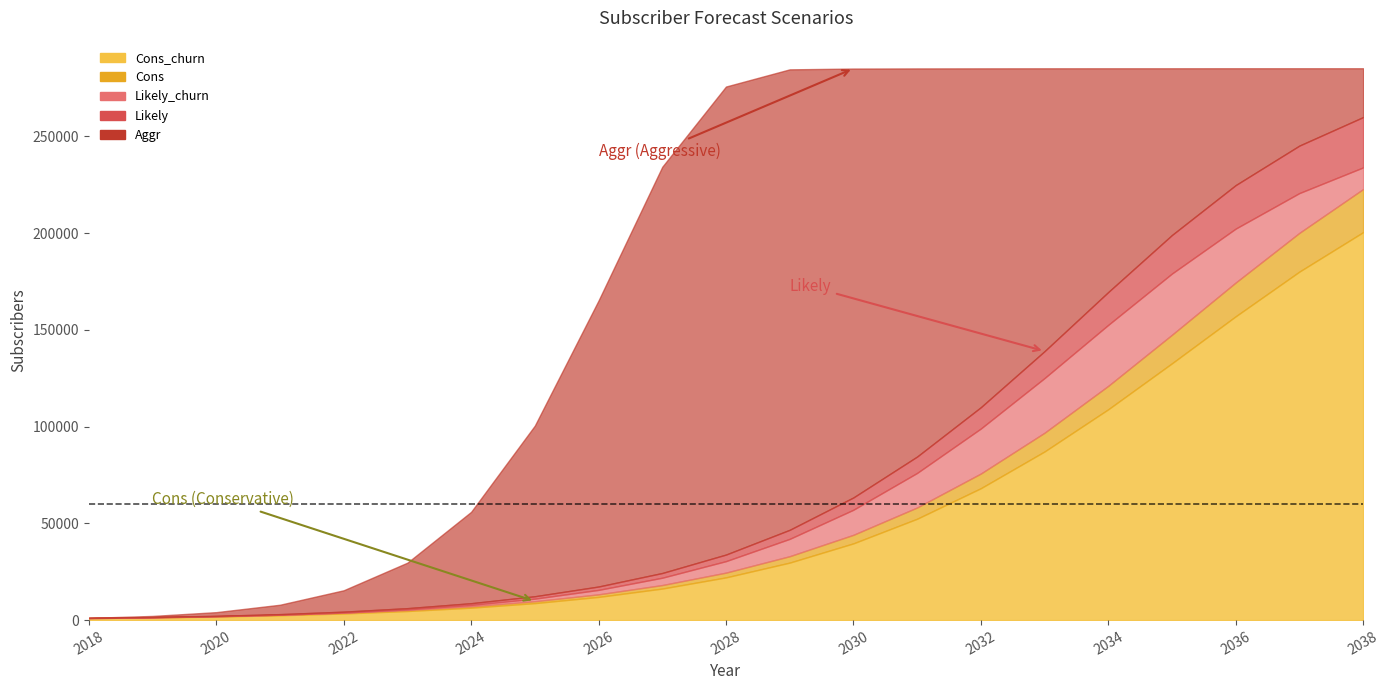

What is the average value of the Likely_churn series?

71006